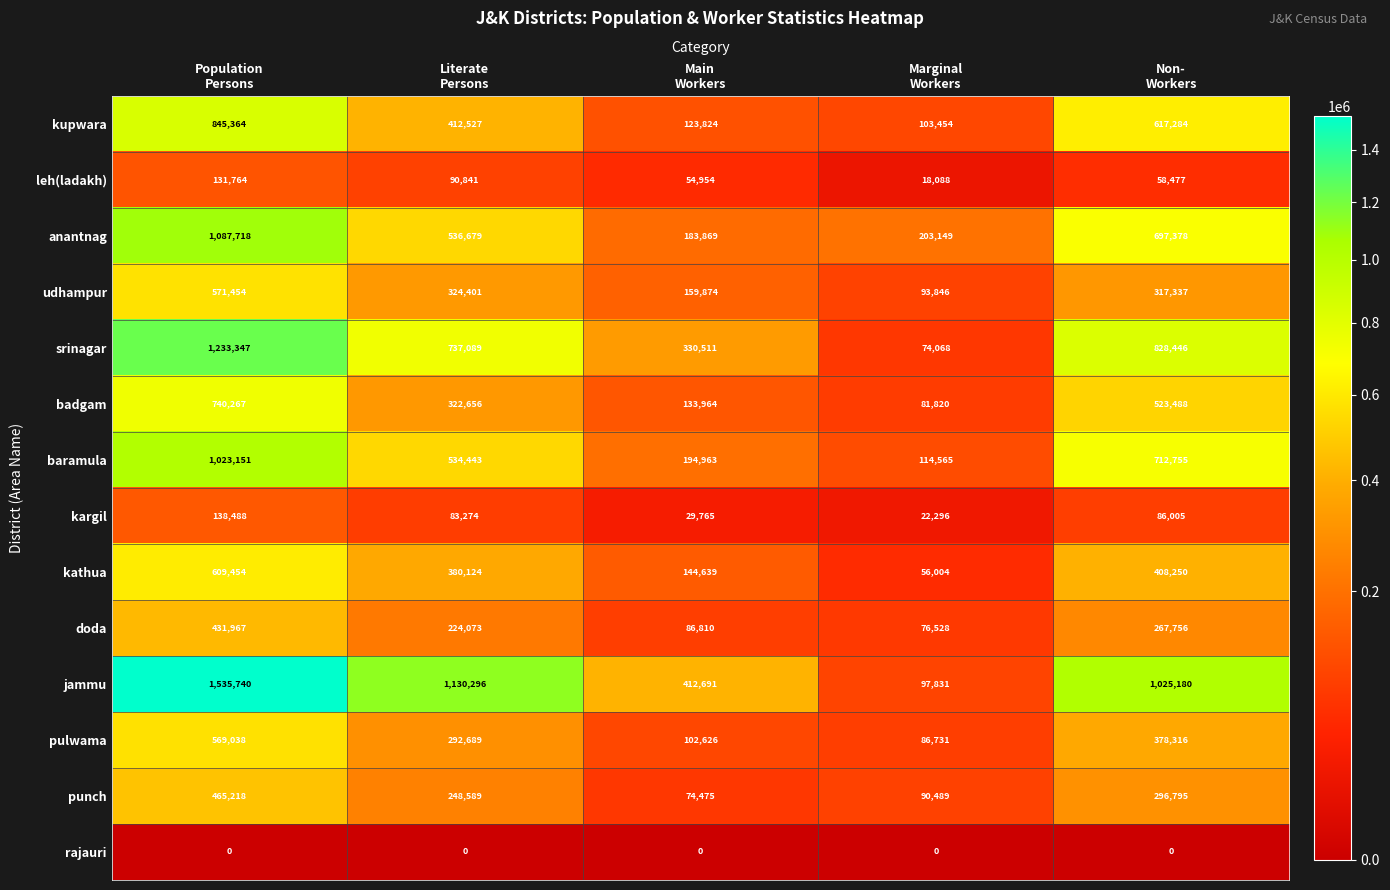

How many data points in leh(ladakh) are less than 58477?

2